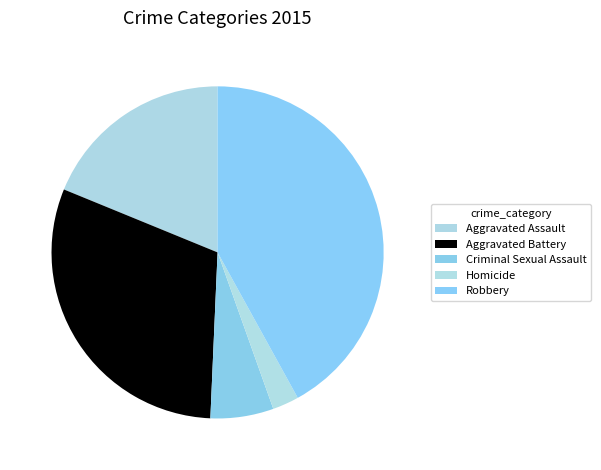

Which slice is the smallest?

Homicide